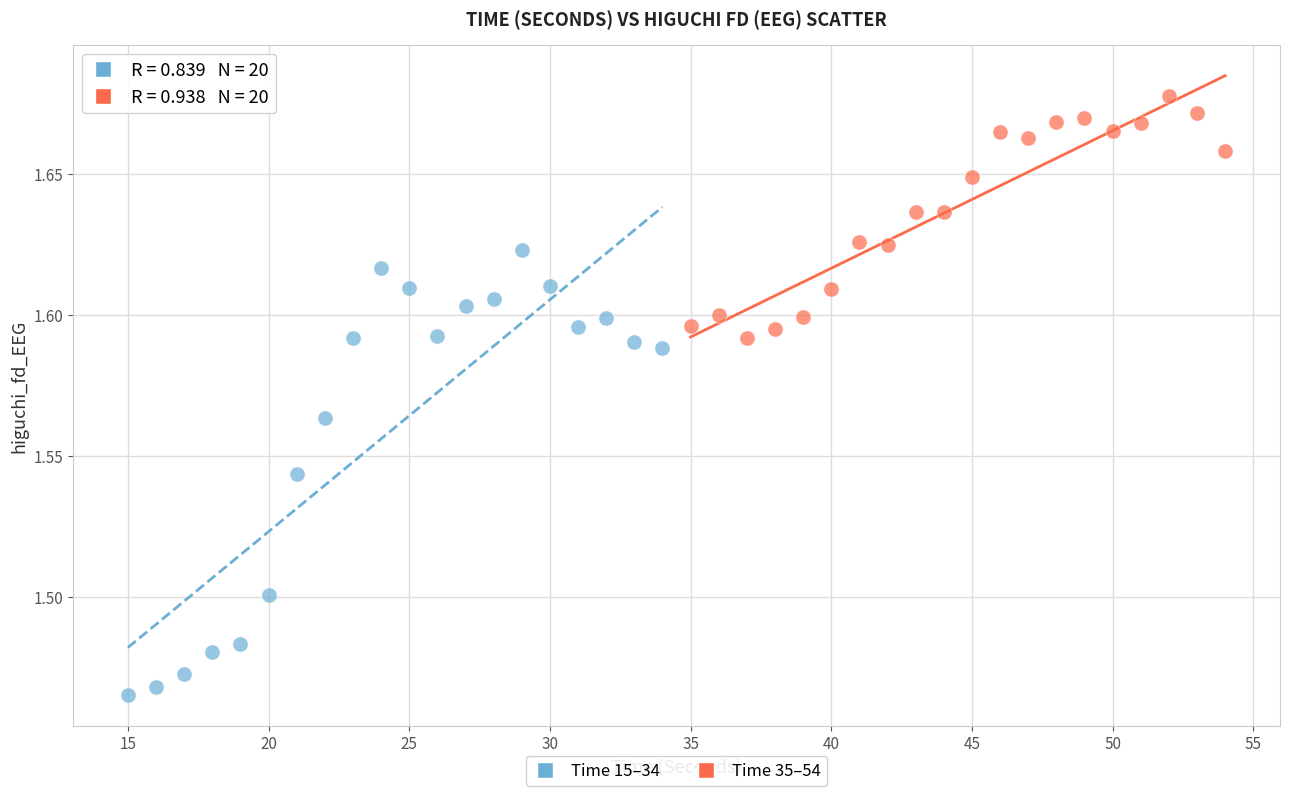

Which series reaches the maximum Y coordinate?

Time 35–54